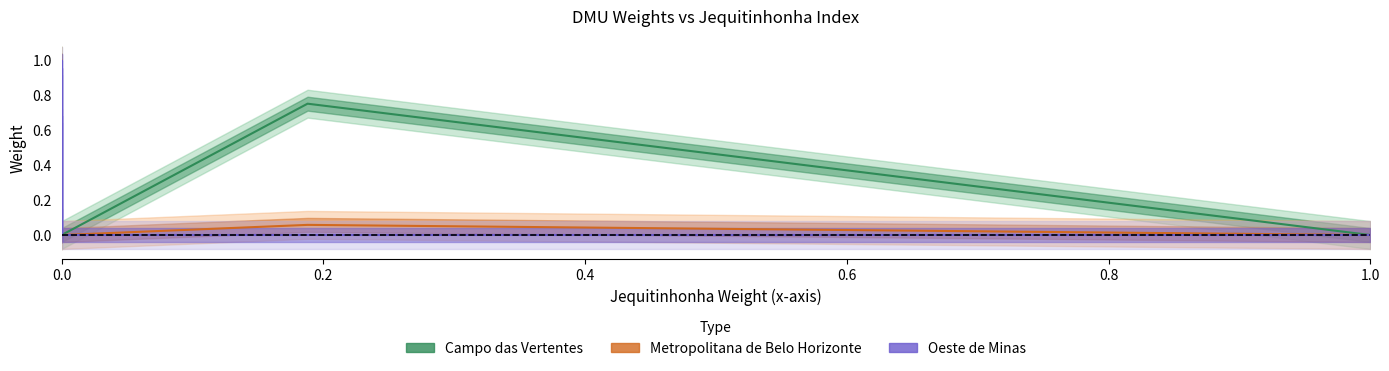

How many lines are shown in the chart?

3